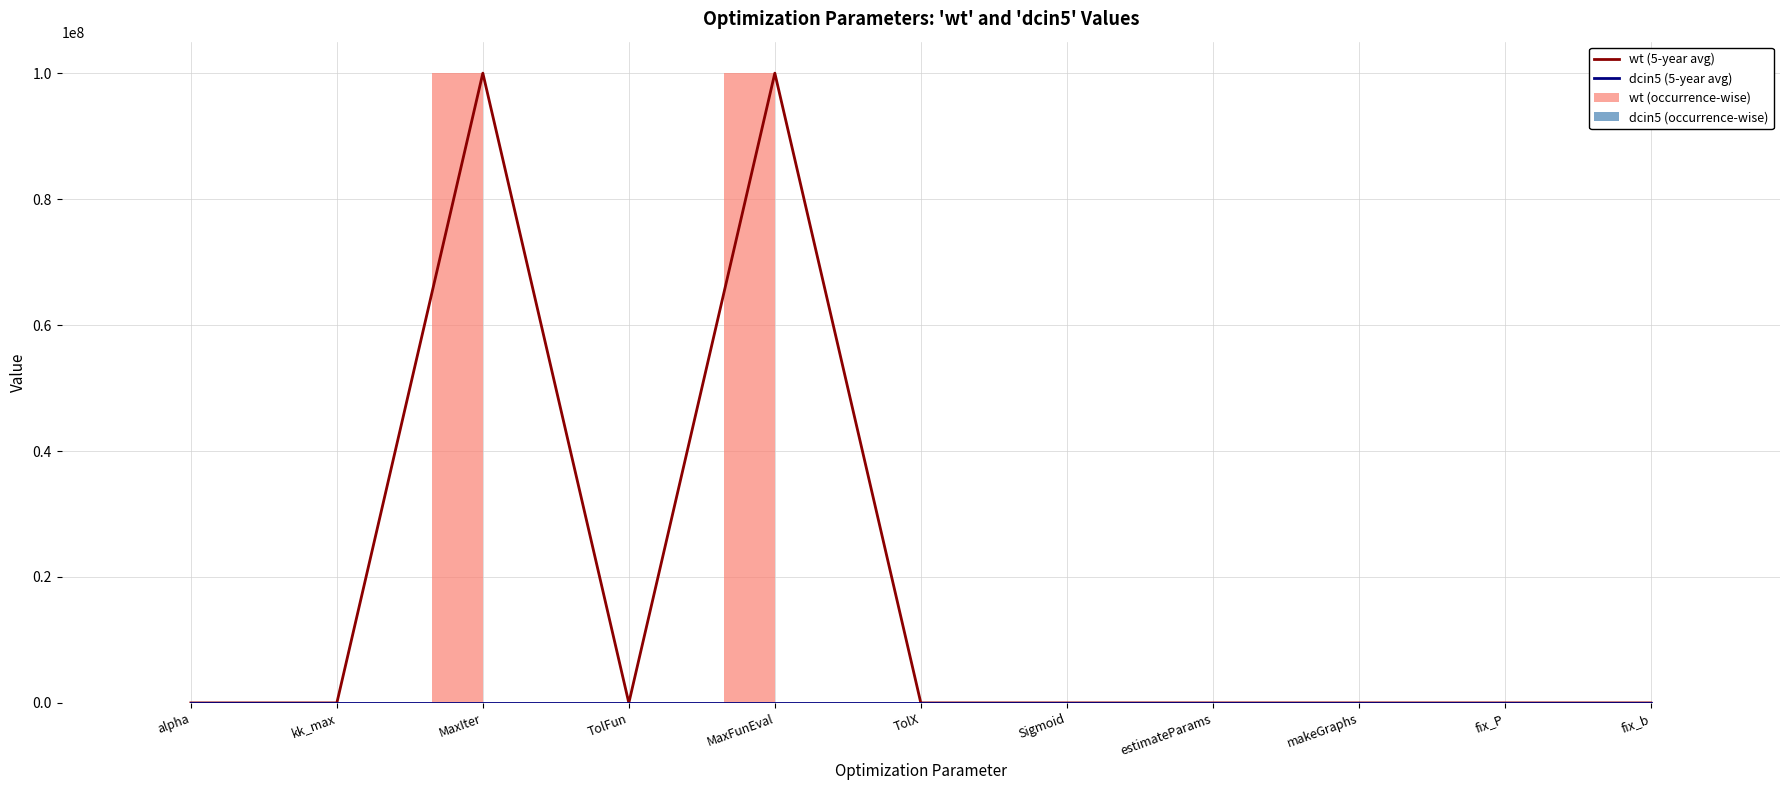

How many series are shown in this chart?

4